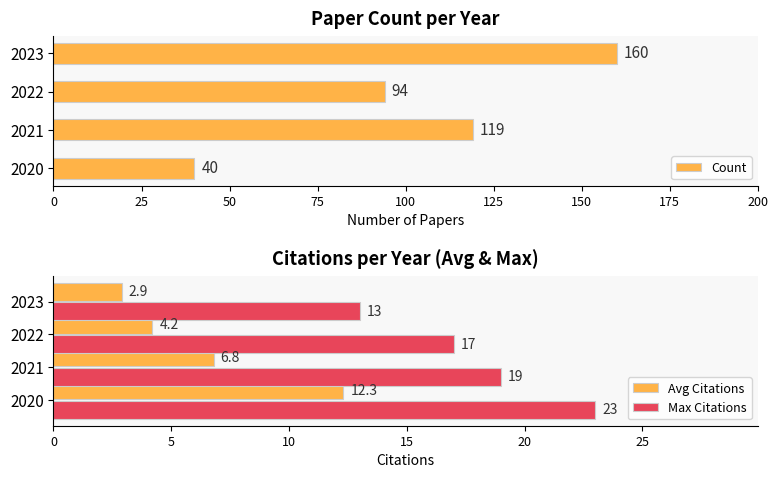

Reading left to right, extract all data points from this chart.

Count: 40.0	119.0	94.0	160.0
Avg Citations: 12.3	6.8	4.2	2.9
Max Citations: 23.0	19.0	17.0	13.0